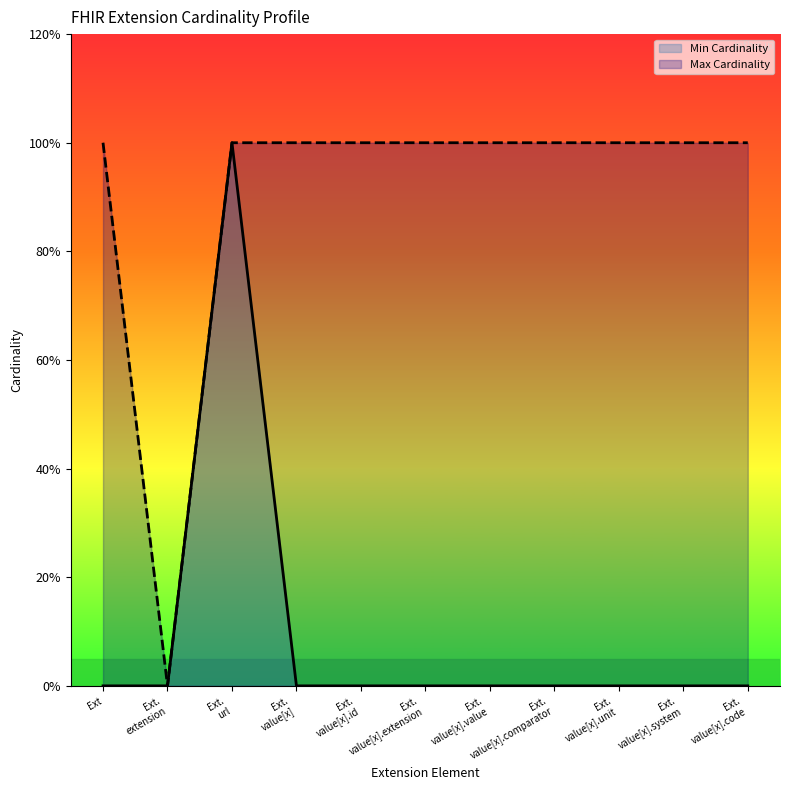

Where is Min Cardinality nearest to the value 0?

Ext